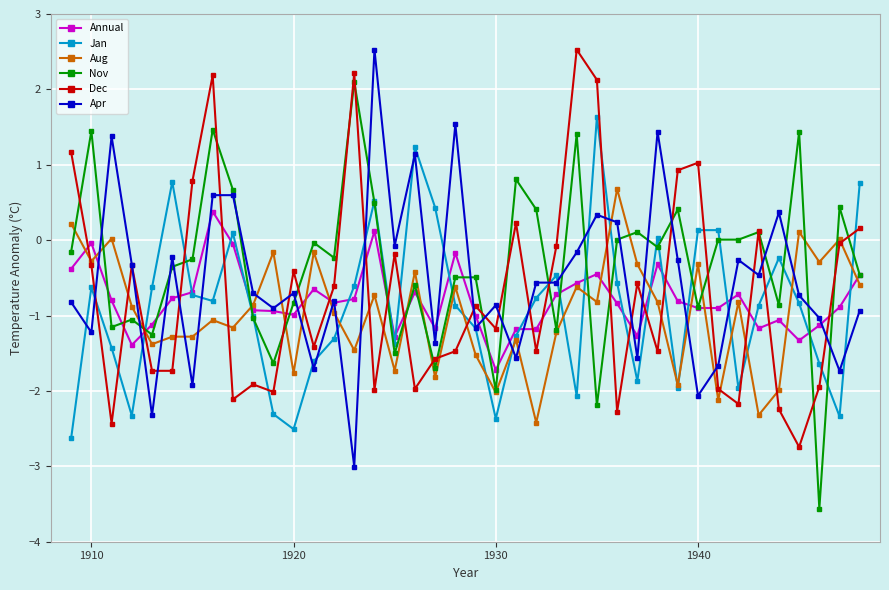

What is the value of the Aug point at the 35th from the left?

-2.3